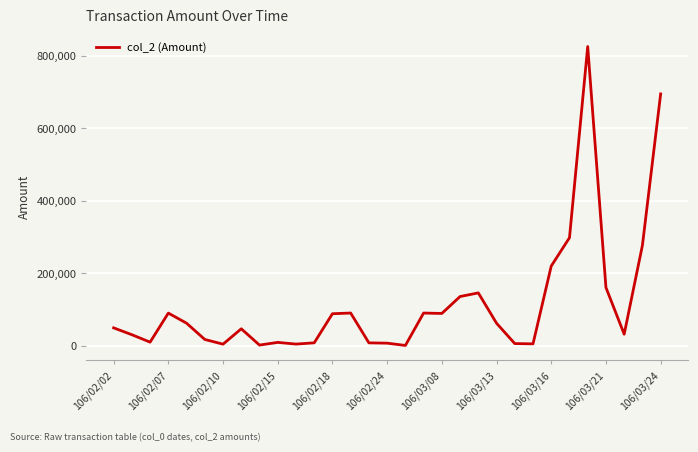

What is the difference between the maximum and minimum values?

823960